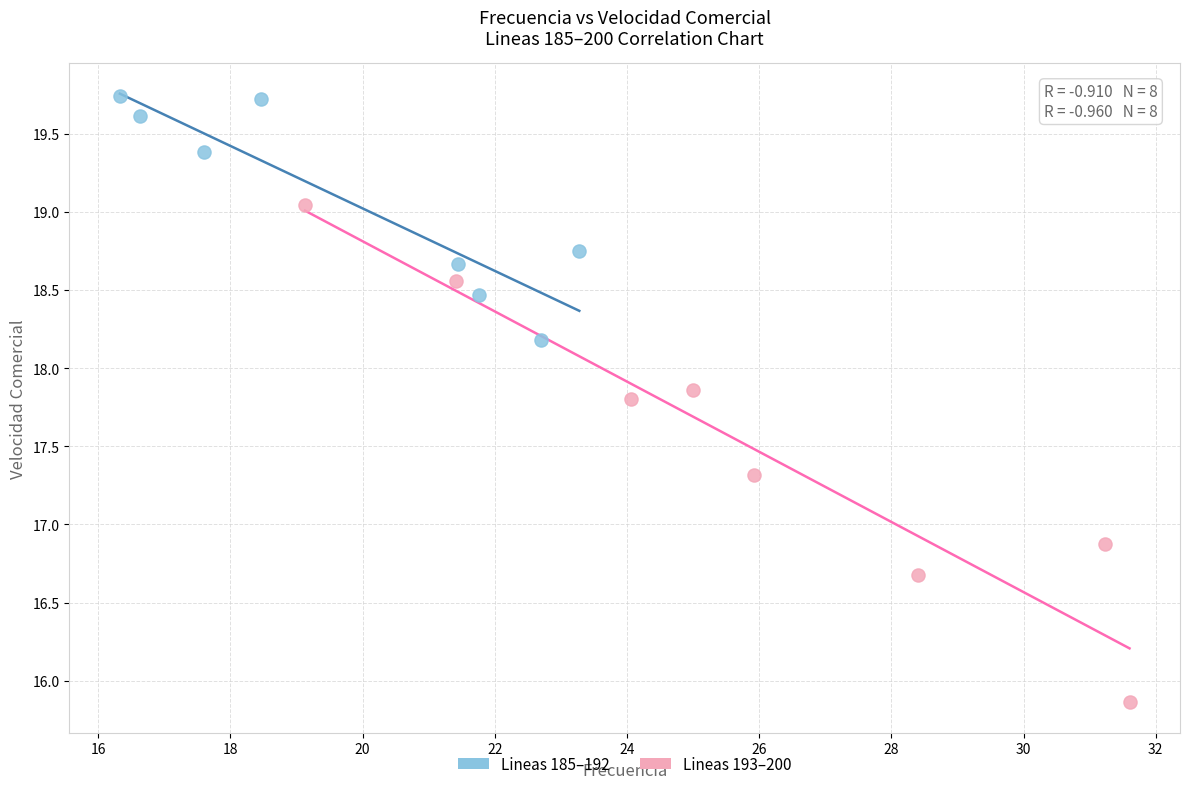

What are all the series names shown in the legend?

Lineas 185–192, Lineas 193–200